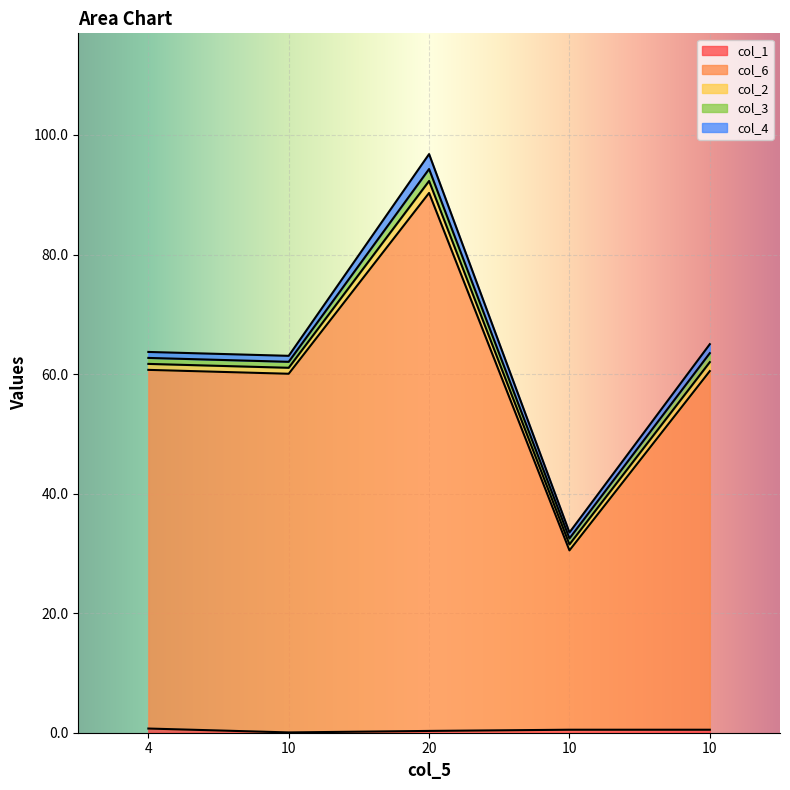

What are all the series names shown in the legend?

col_1, col_6, col_2, col_3, col_4